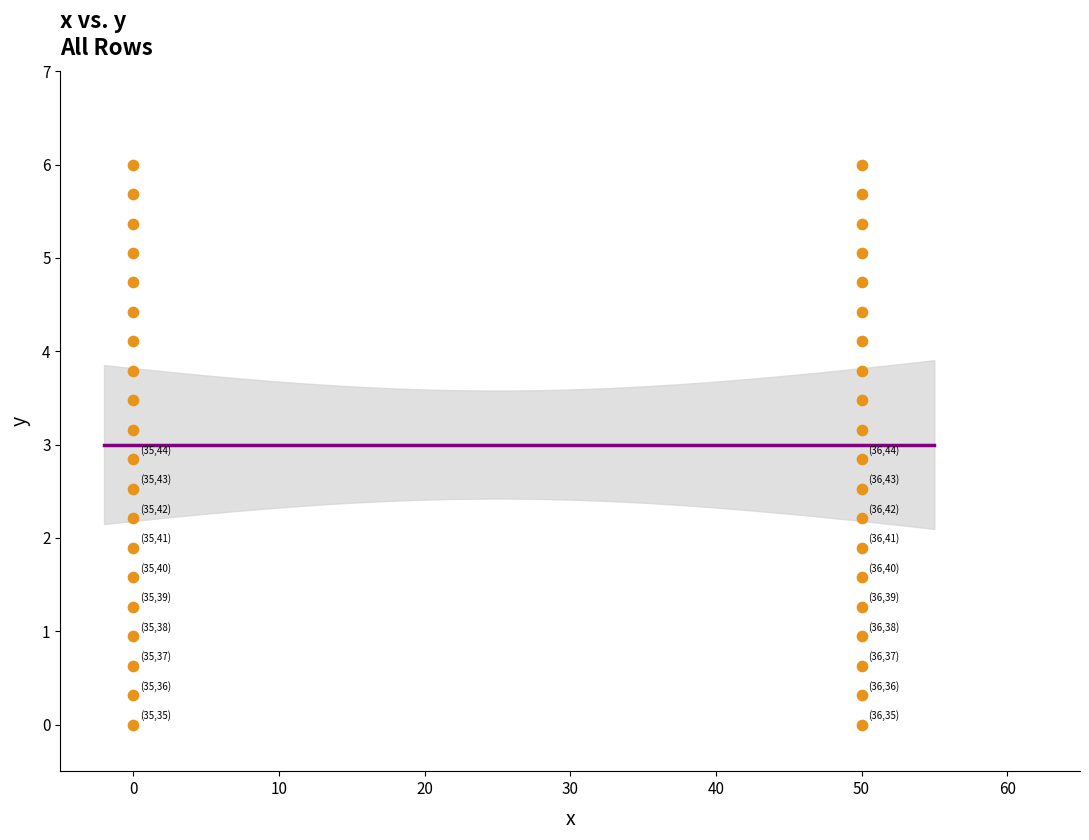

What is the range of X values (max minus min)?

50.0